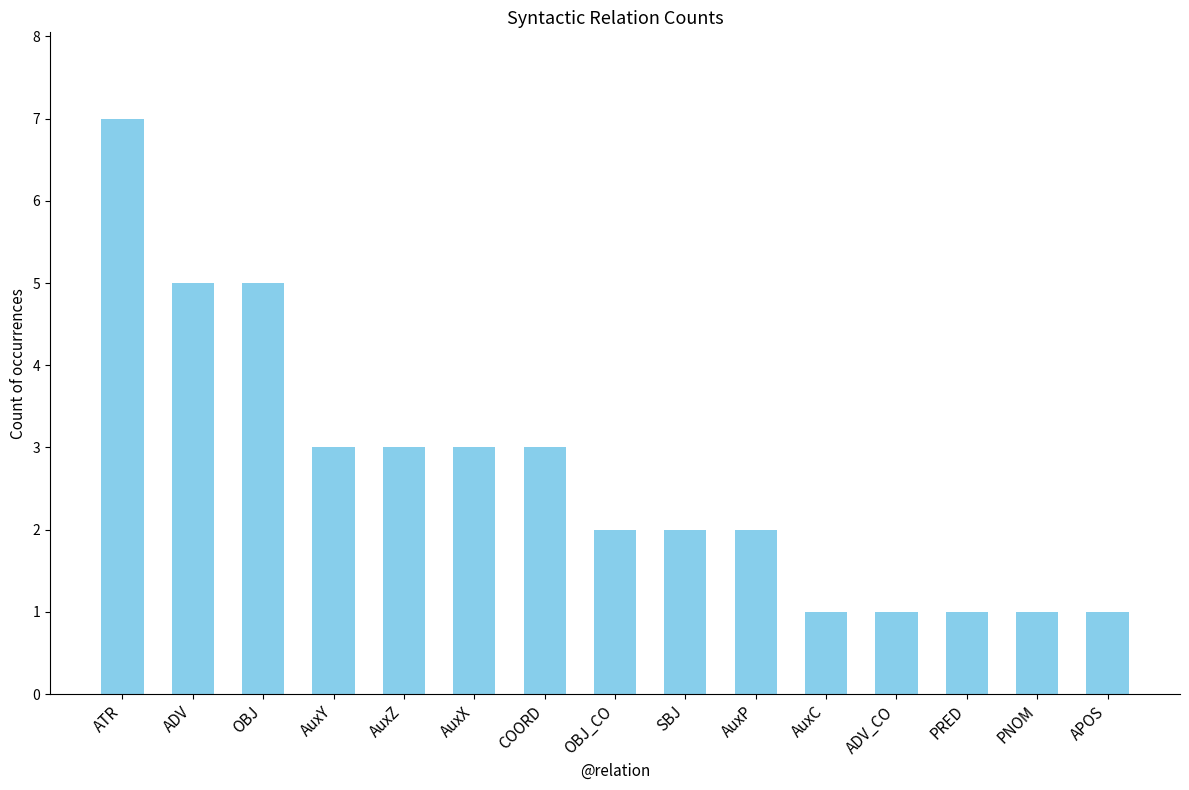

What is the label of the 7th bar from the left?

COORD